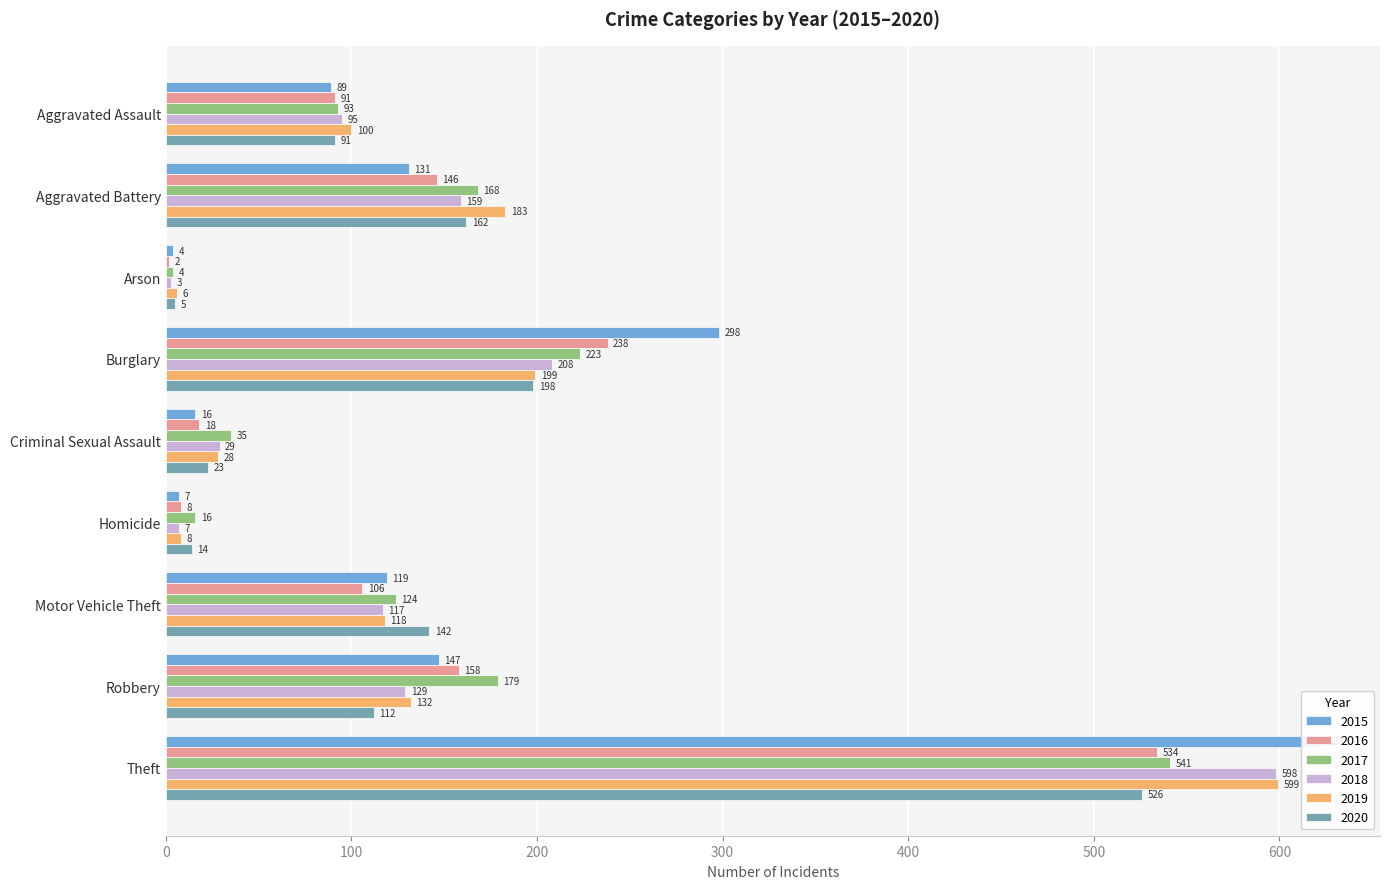

Which label corresponds to the largest value in the chart?

Theft